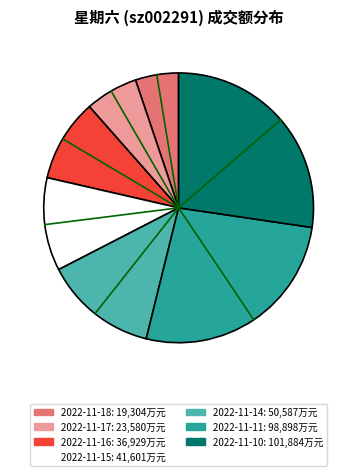

Combined, do 2022-11-14 and 2022-11-18 account for over 50%?

No